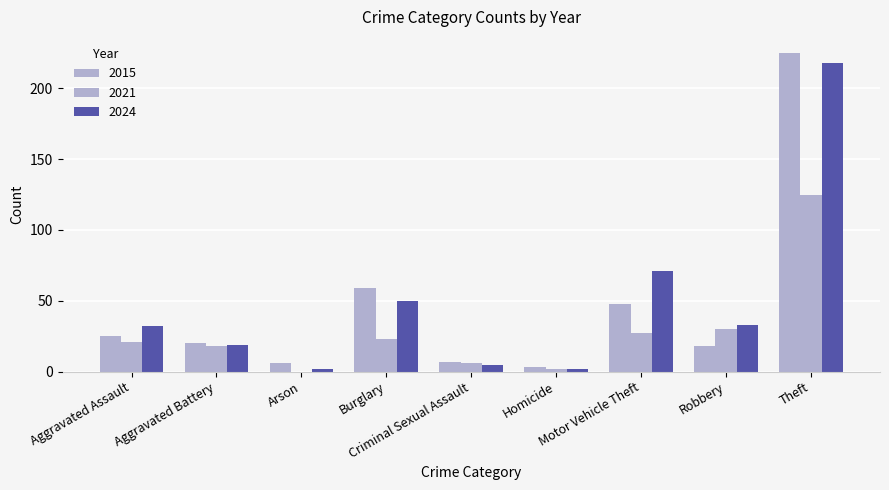

What is the value of the 2024 bar at the 8th from the left?

33